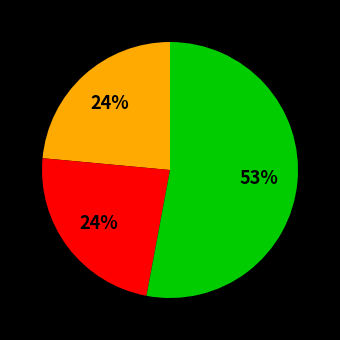

Is there any slice that represents more than half of the pie?

Yes